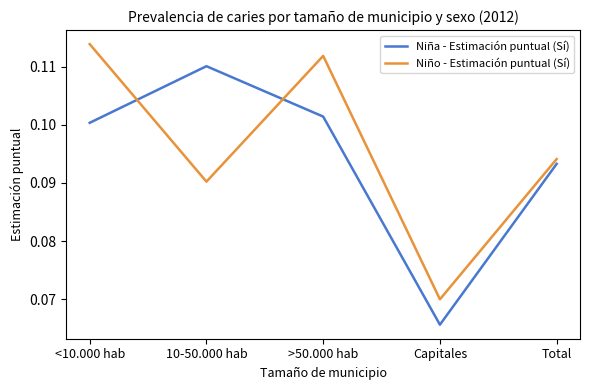

List the series in order of their peak value, lowest first.

Niña - Estimación puntual (Sí), Niño - Estimación puntual (Sí)